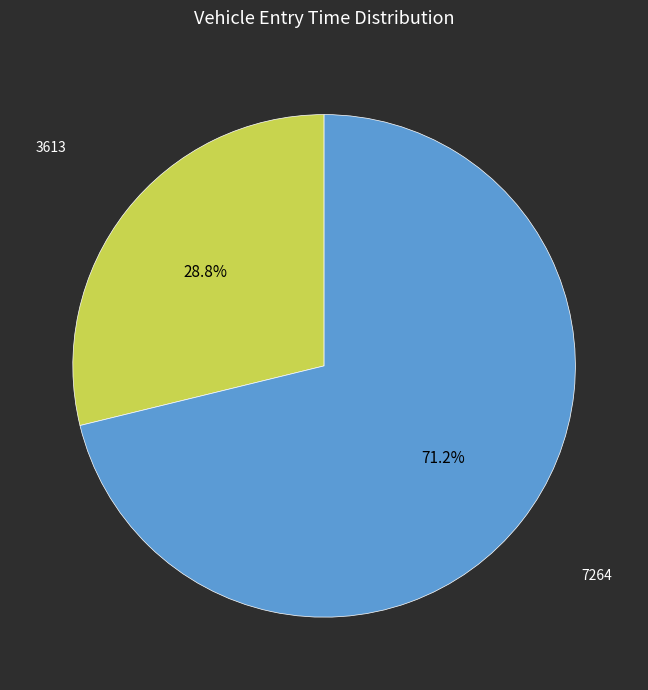

Does any single category account for the majority?

Yes